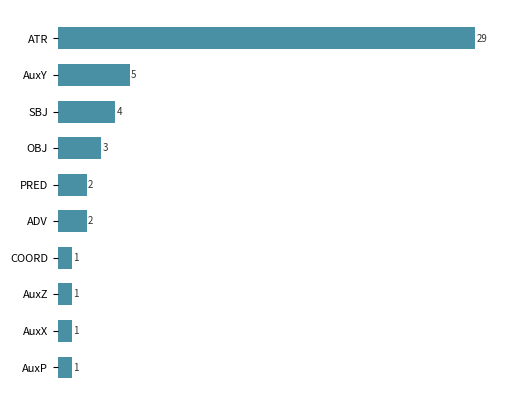

What is the value of the 3rd bar from the top?

4